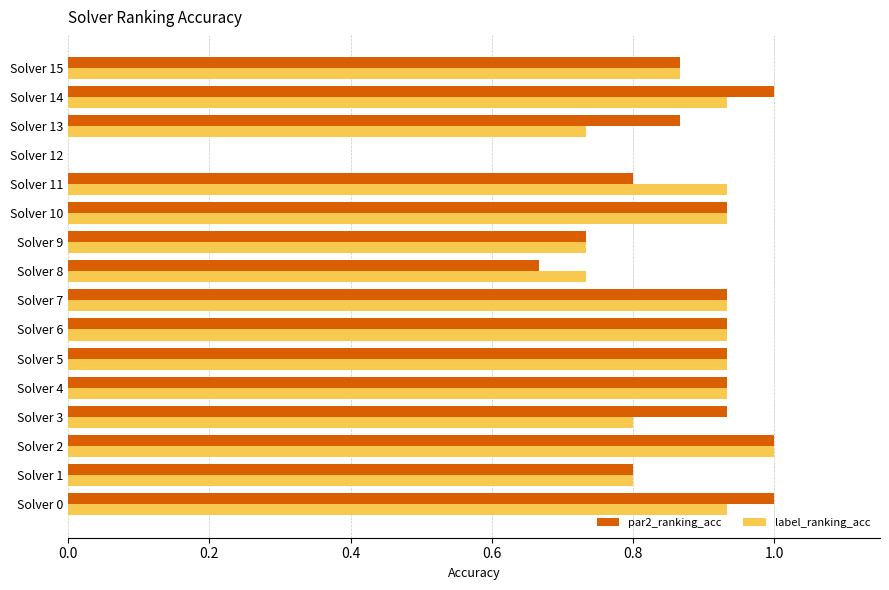

What is the highest value of the label_ranking_acc series?

1.0